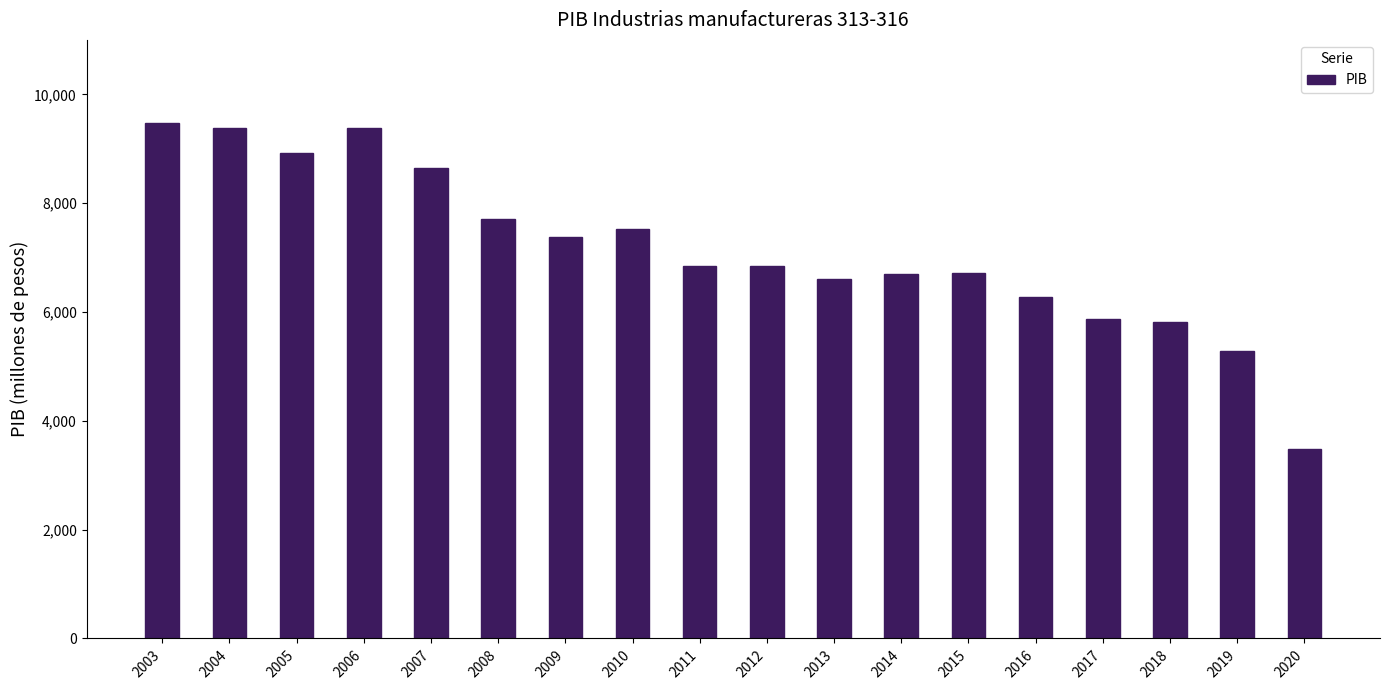

The value at 2020 is 3473.7. True or false?

True